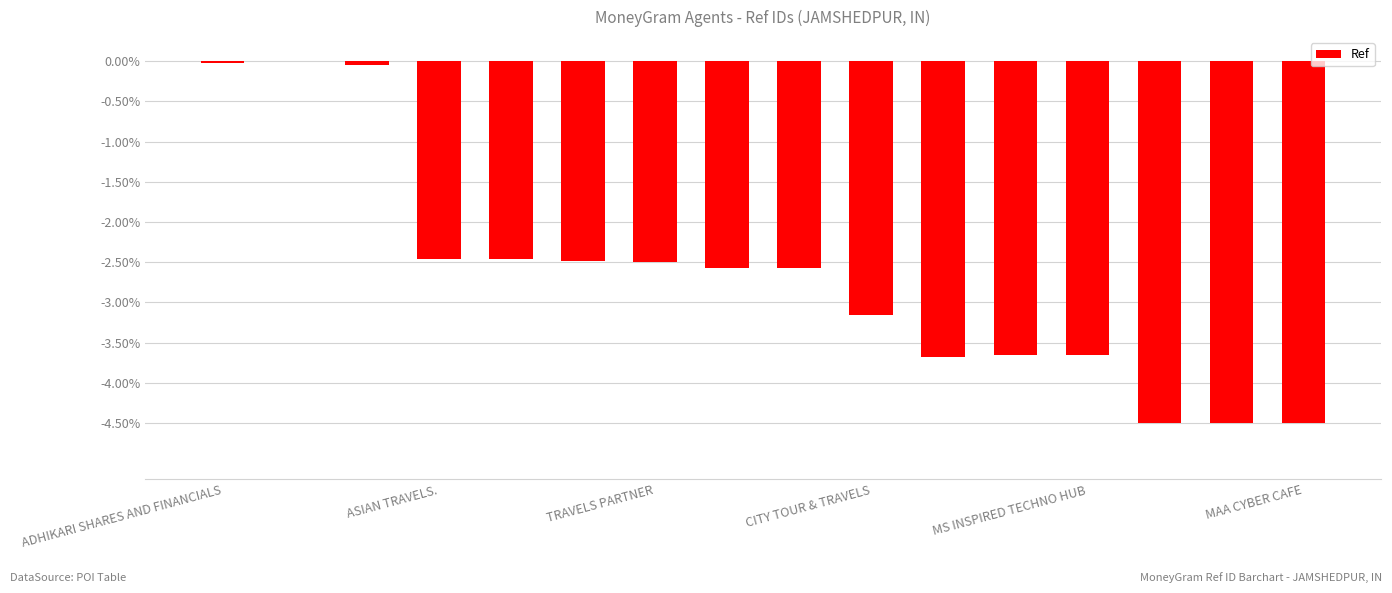

Count the number of values greater than -2.

3